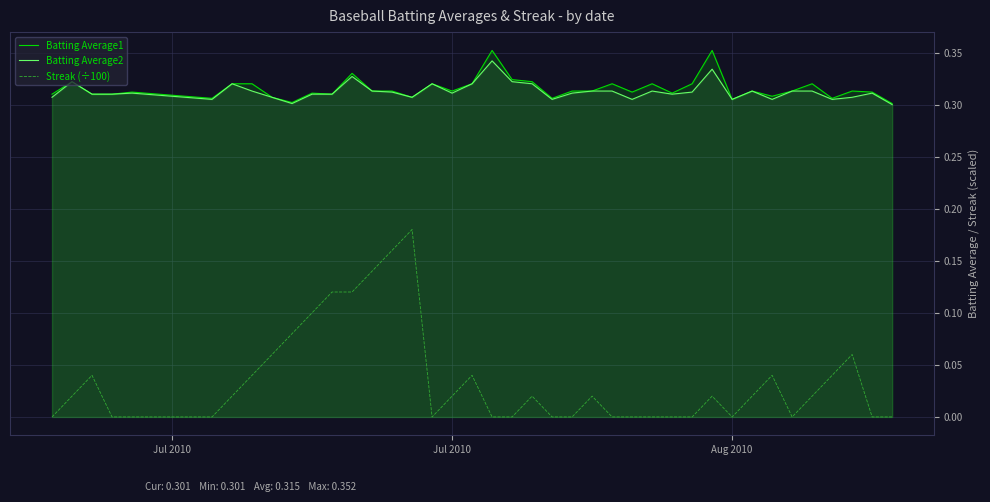

True or false: Batting Average1 and Streak (÷100) intersect in this chart.

False